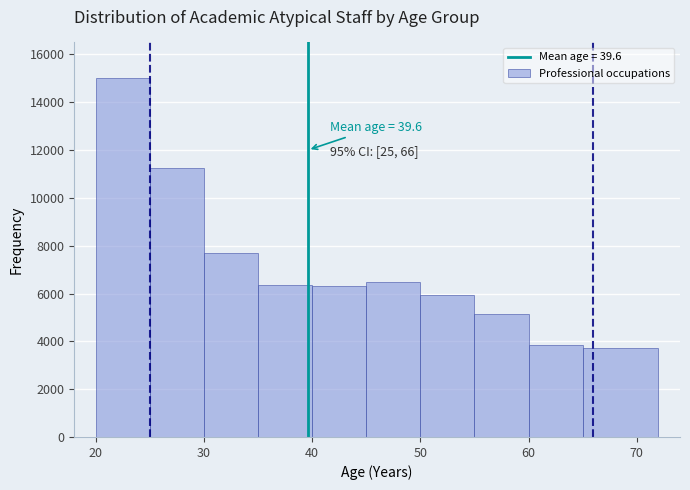

Which range on the x-axis has the tallest bar?

20 to 25